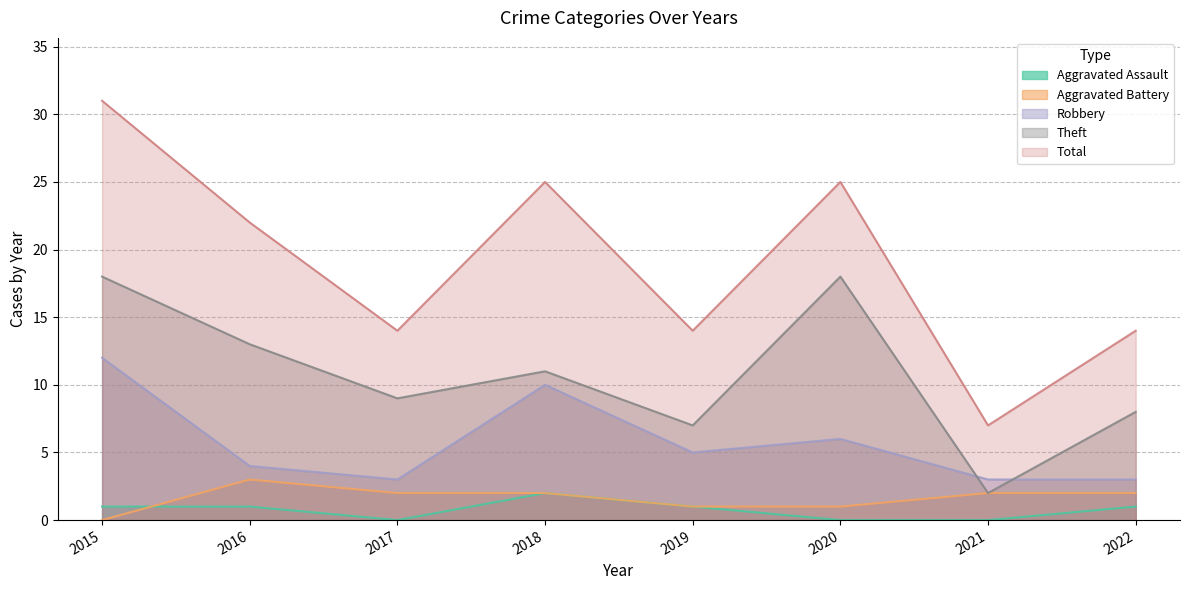

Which series changed the most between 2016 and 2018?

Robbery